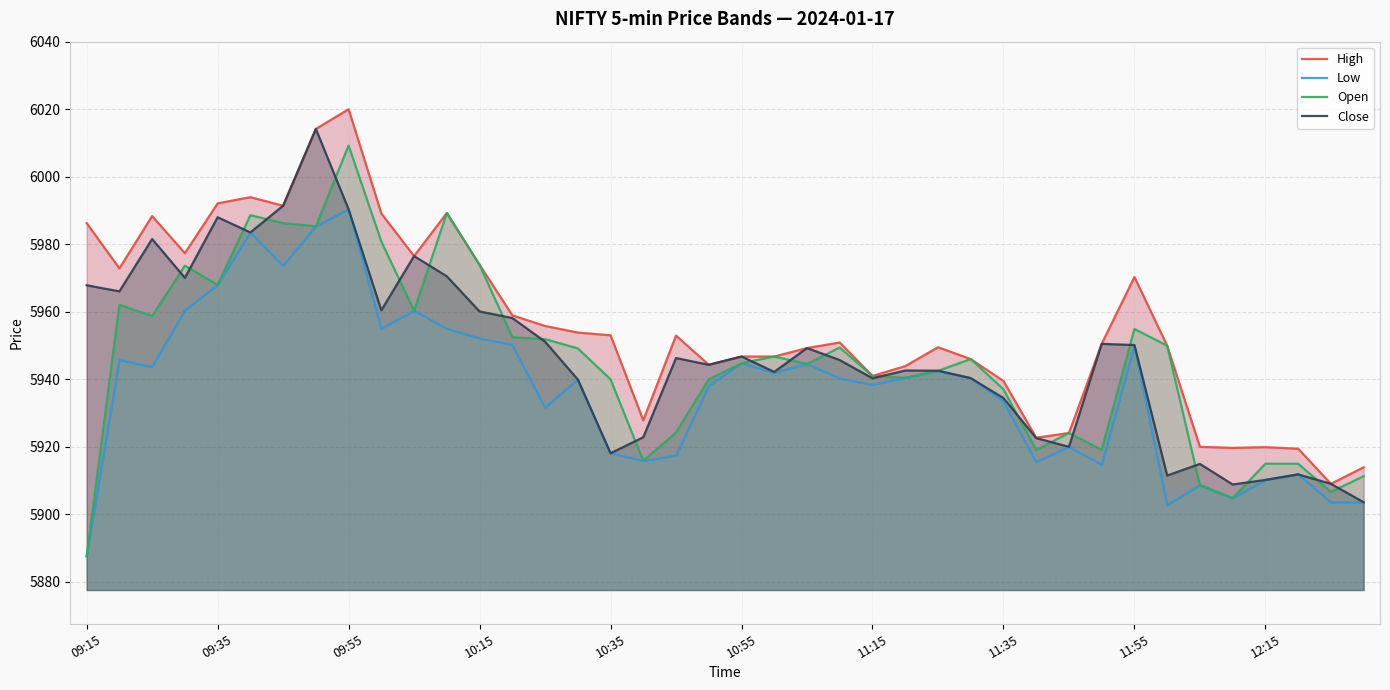

At which label does Open reach its minimum?

09:15